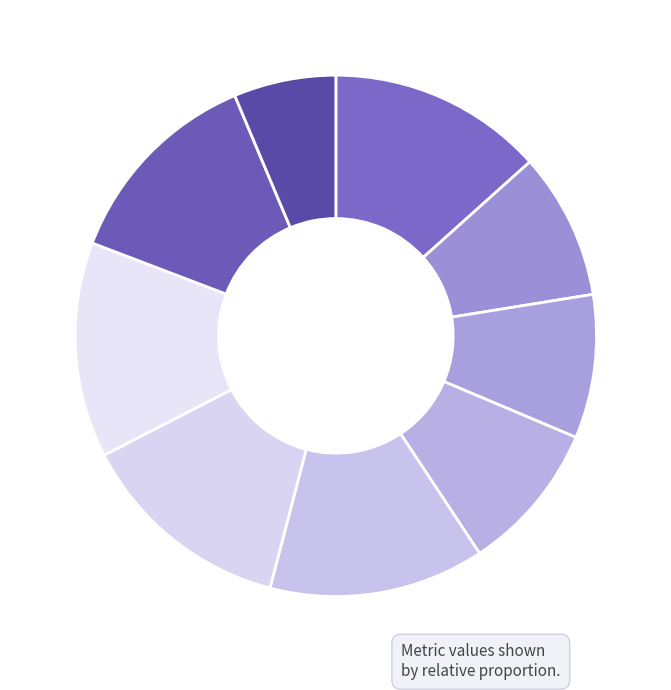

Count the number of slices in the pie.

9